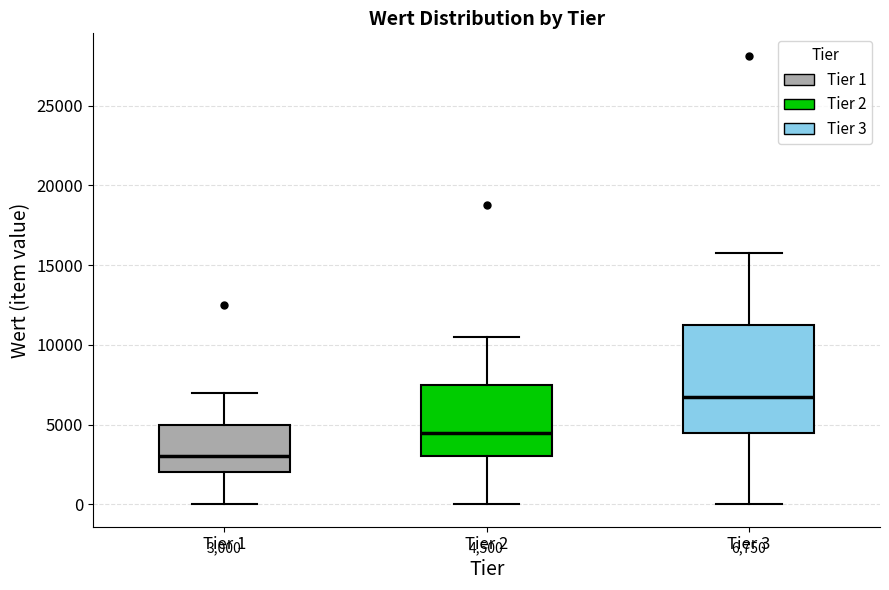

Which box's median line is the highest?

Tier 3